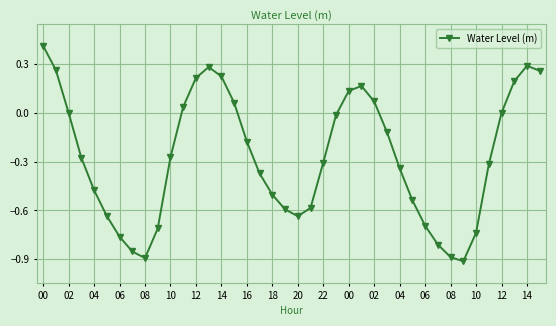

What is the maximum value shown in the chart?

0.4